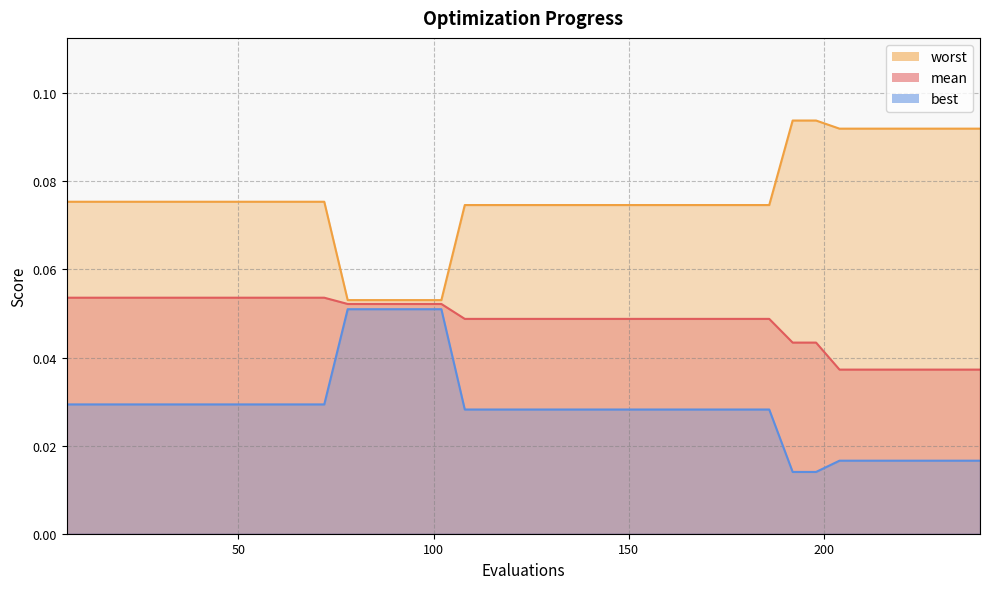

True or false: worst has more than 0 points higher than both neighbors.

False